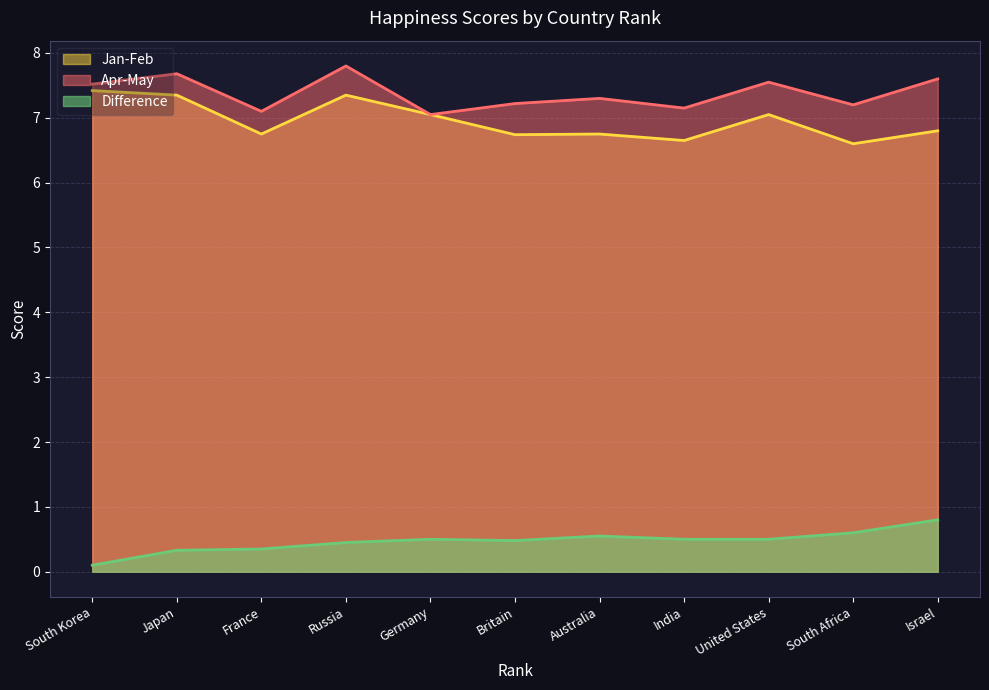

What are all the series names shown in the legend?

Jan-Feb, Apr-May, Difference